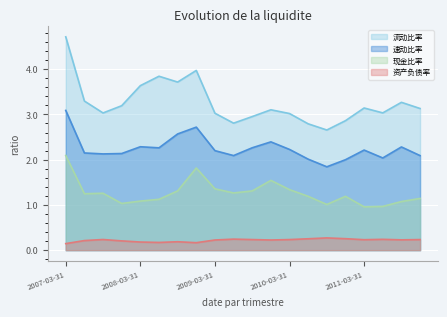

At how many categories does at least one series exceed 4?

1